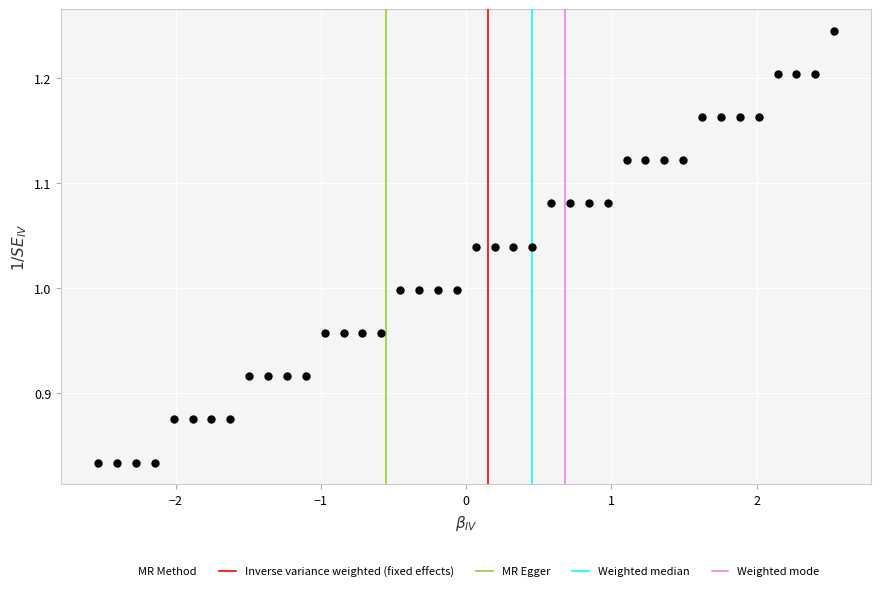

What is the range of X values (max minus min)?

5.1